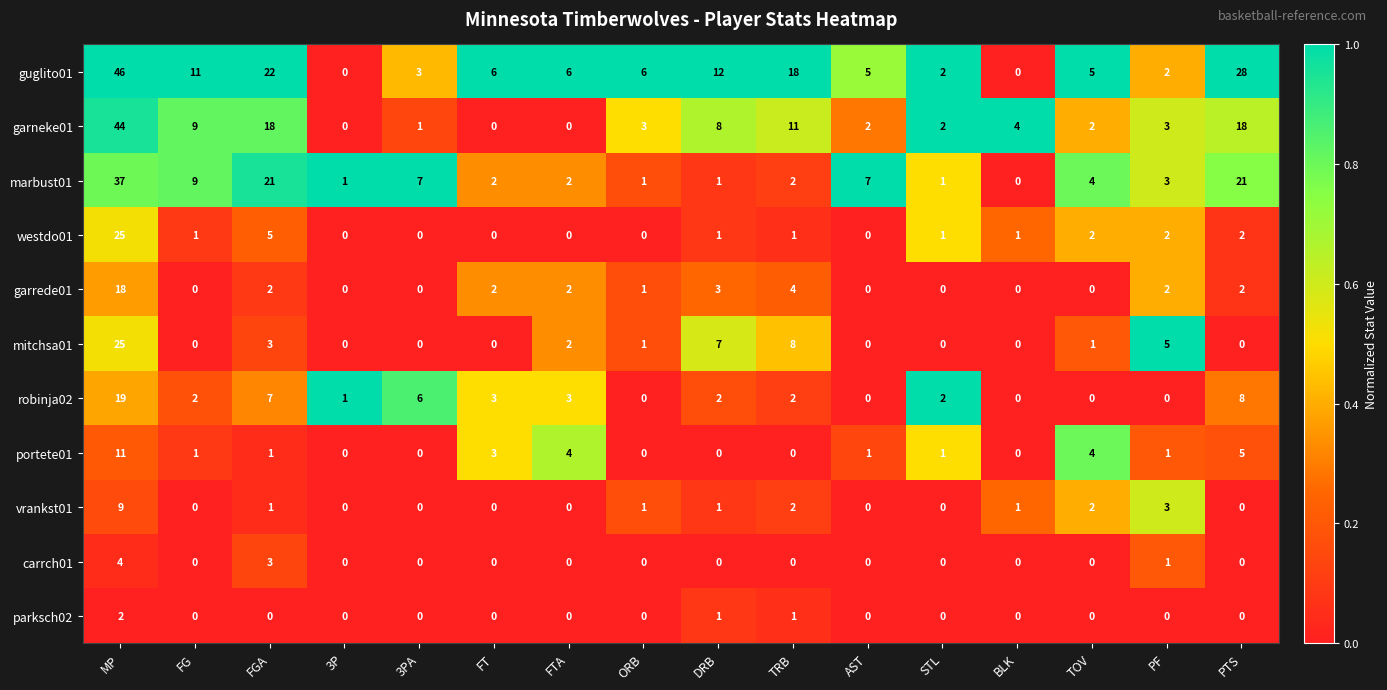

What is the total value across all series at MP?

240